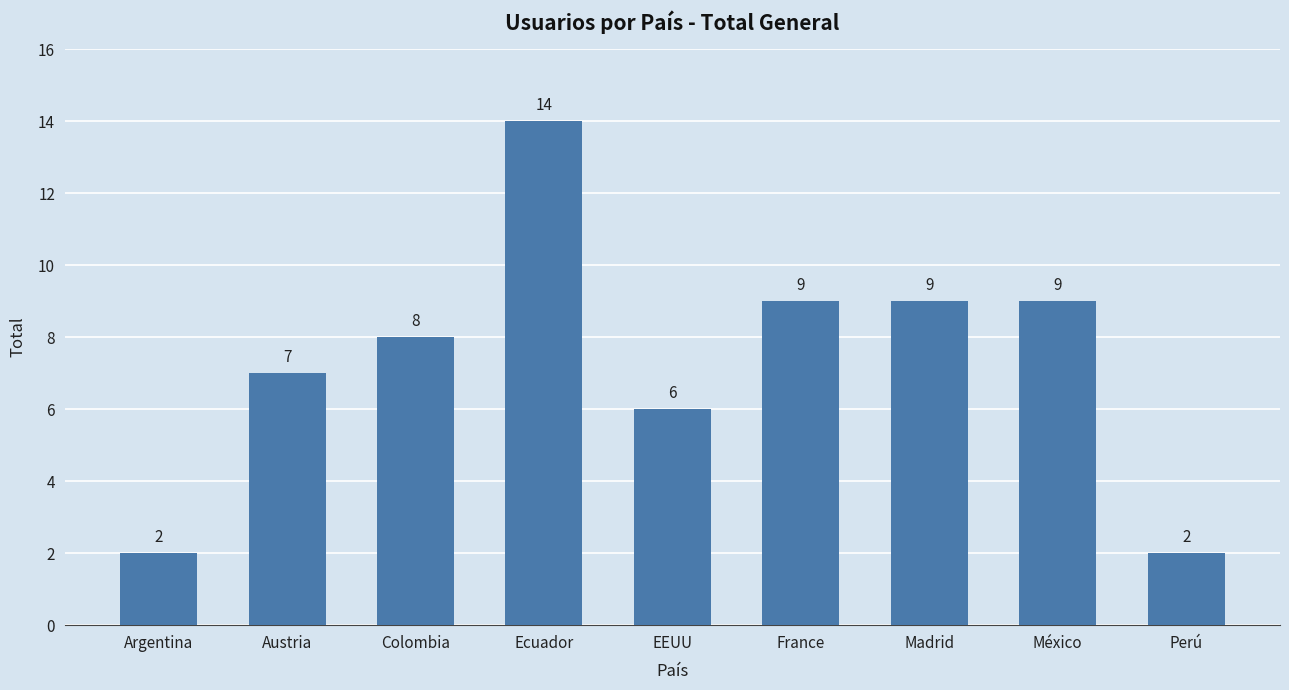

Reading right to left, list all the values displayed in this chart.

2	9	9	9	6	14	8	7	2